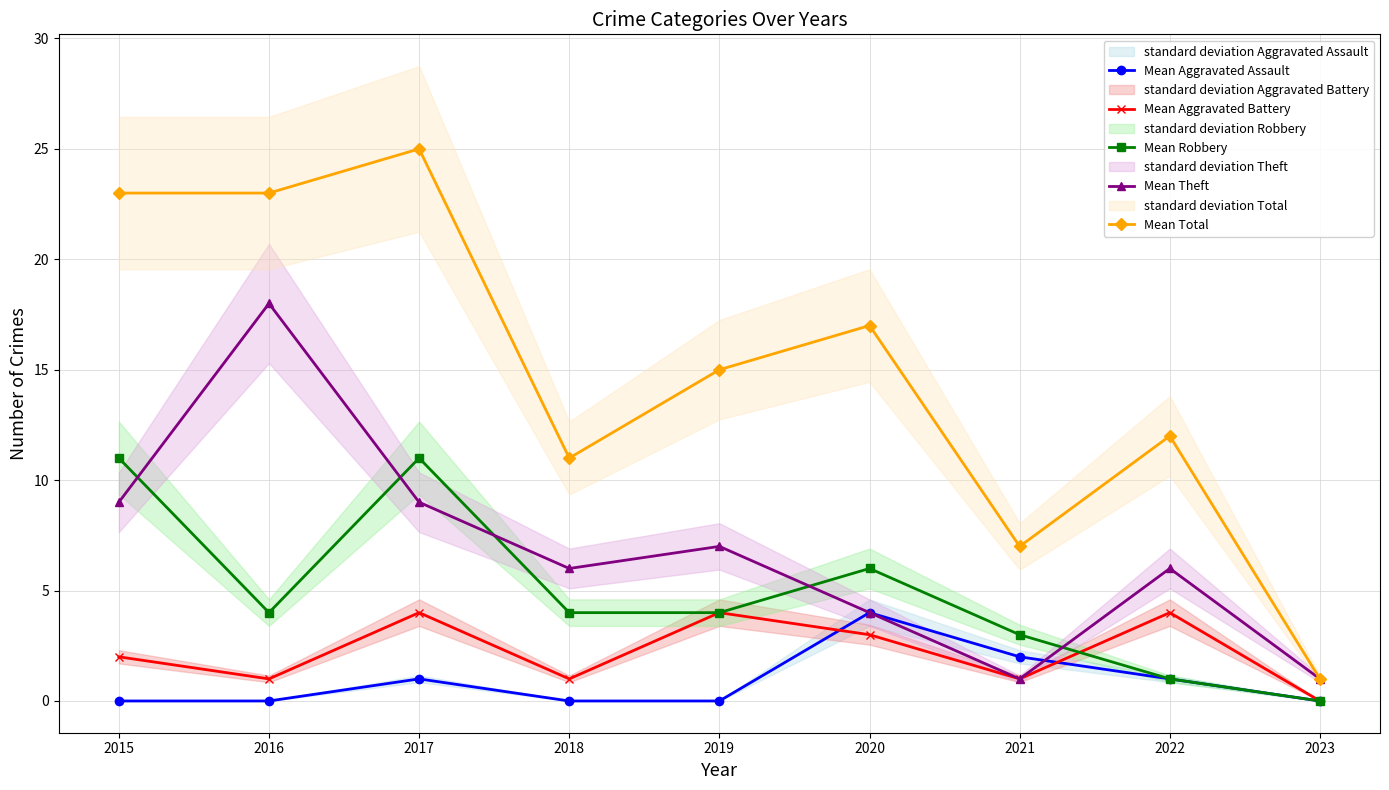

At which category does the chart reach its peak across all series?

2017